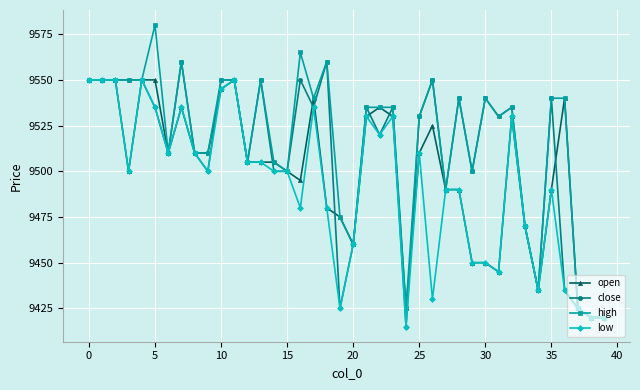

What is the greatest value displayed?

9580